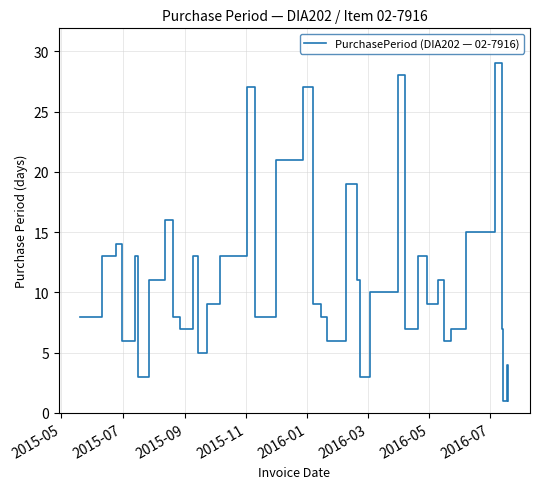

Does the chart display data point markers on the line(s)?

No